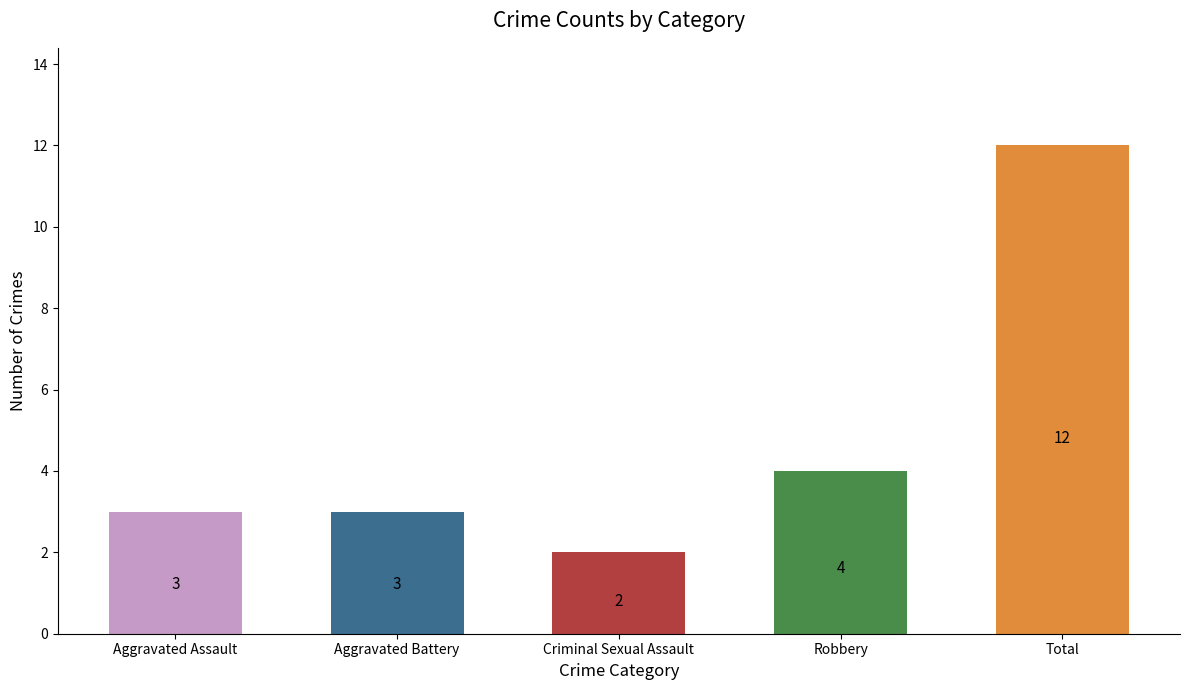

At which category does the chart reach its peak across all series?

Total